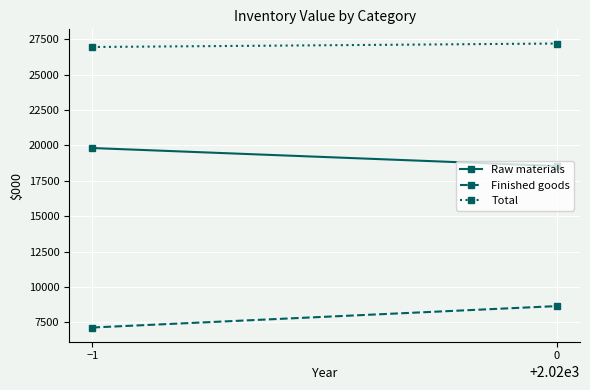

List the series in order of their overall mean, lowest first.

Finished goods, Raw materials, Total